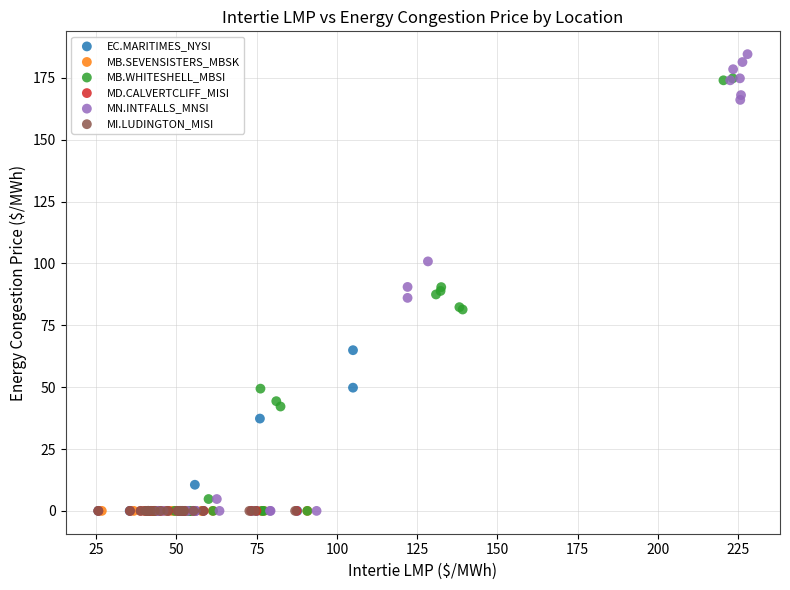

Which series reaches the maximum Y coordinate?

MN.INTFALLS_MNSI